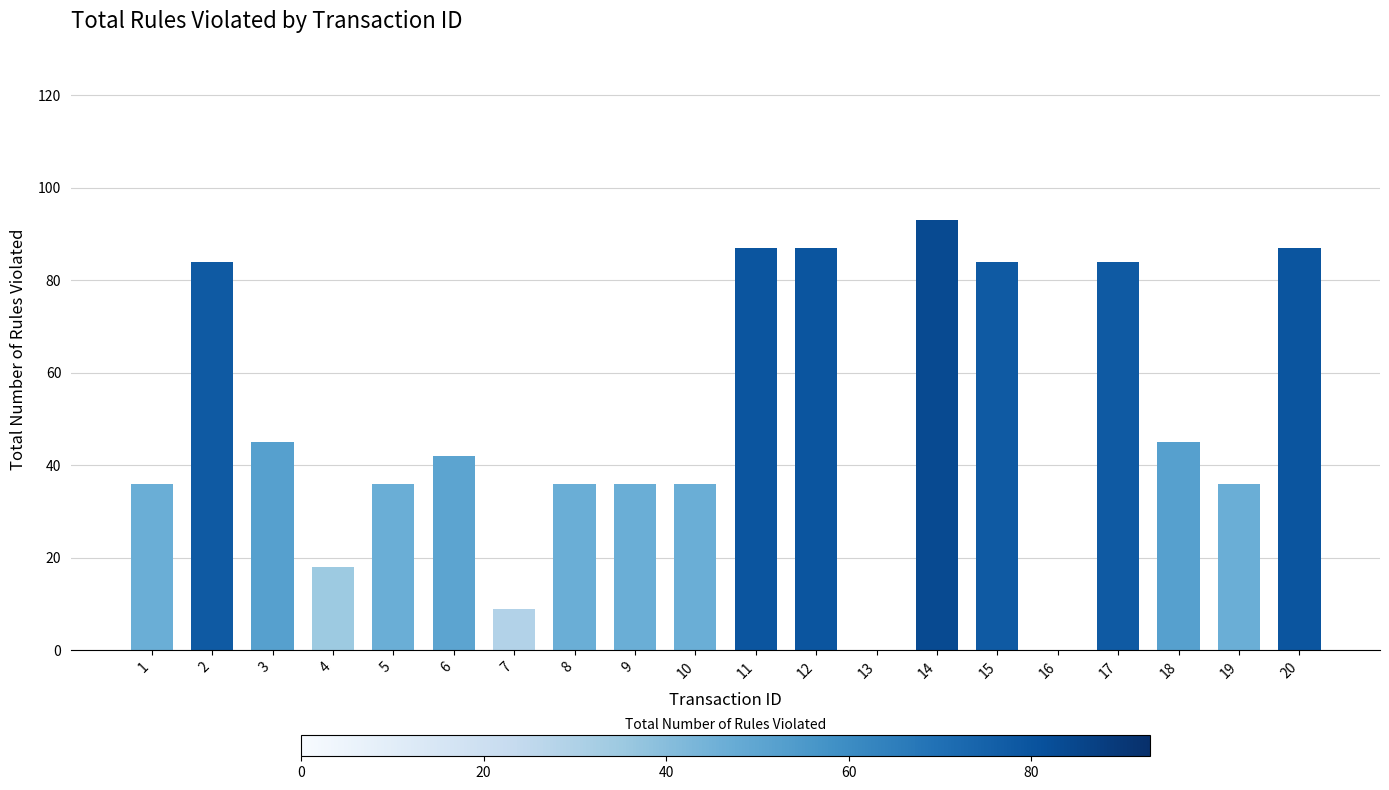

What is the sum of all values?

981